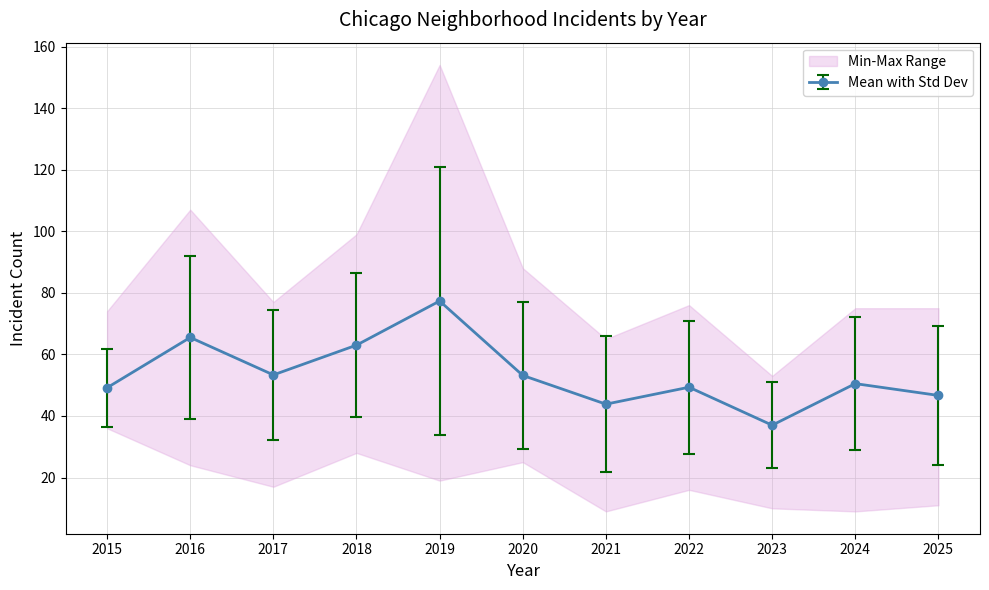

True or false: Englewood and Auburn Gresham intersect in this chart.

False